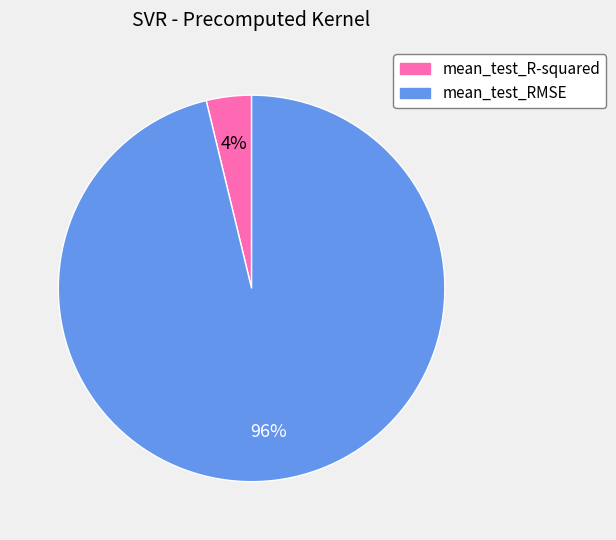

Is mean_test_R-squared the majority of the pie?

No